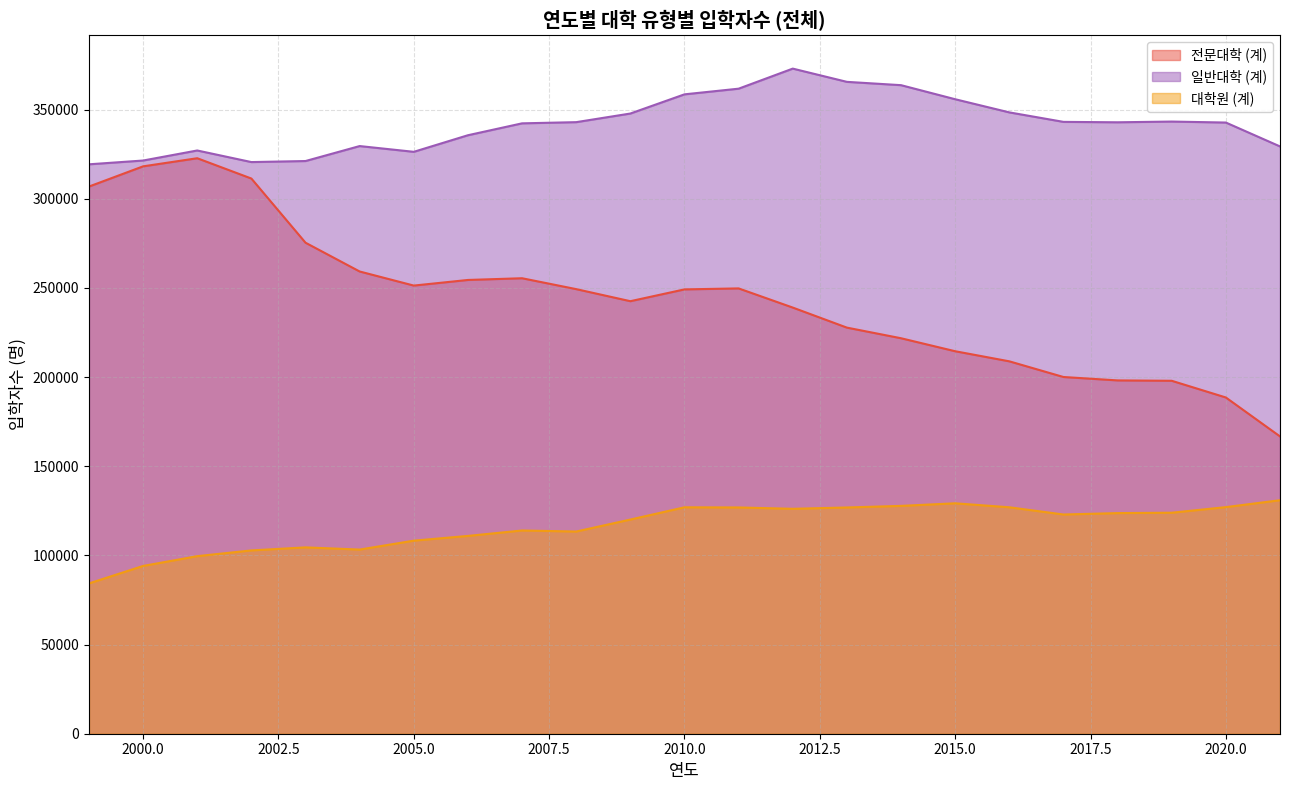

What is the difference between the second highest and second lowest values in the 일반대학 (계) series?

44981